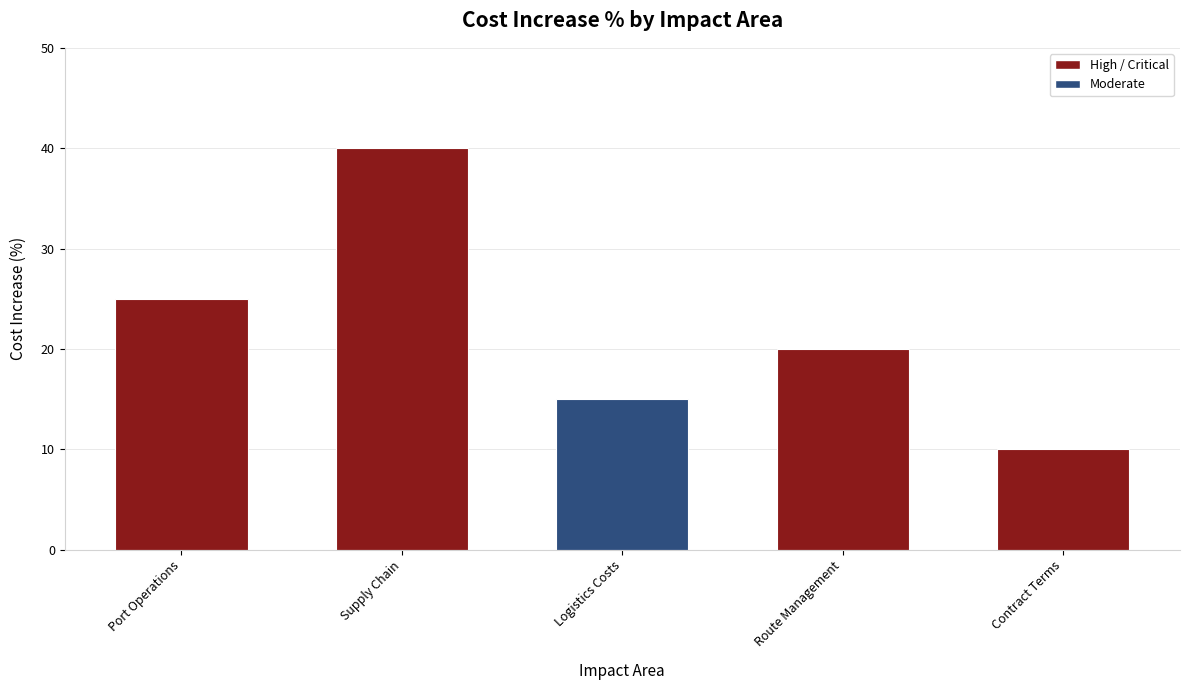

What is the change in value from Supply Chain to Contract Terms?

-30